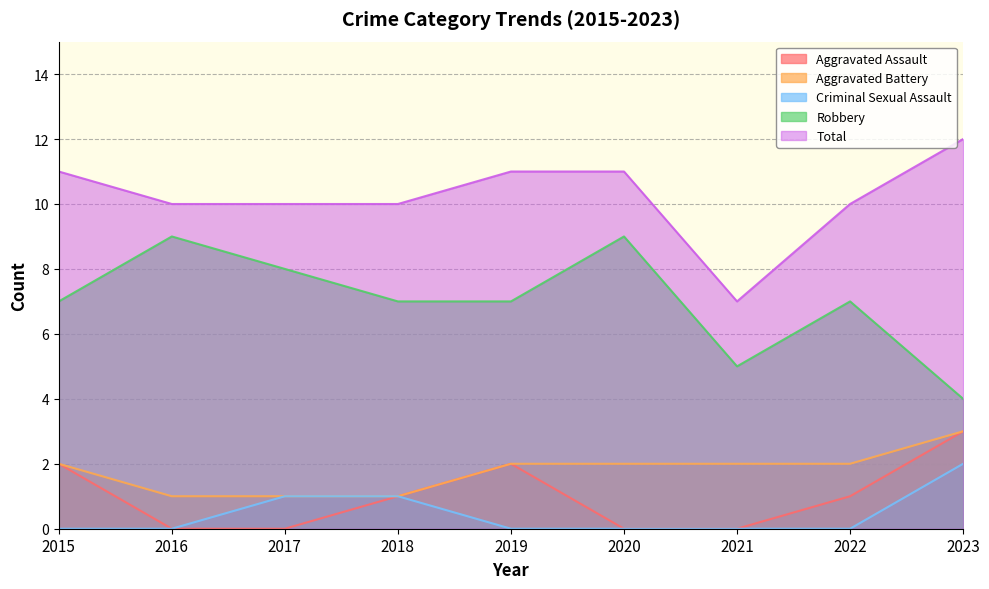

True or false: Robbery and Aggravated Battery cross at least once.

False